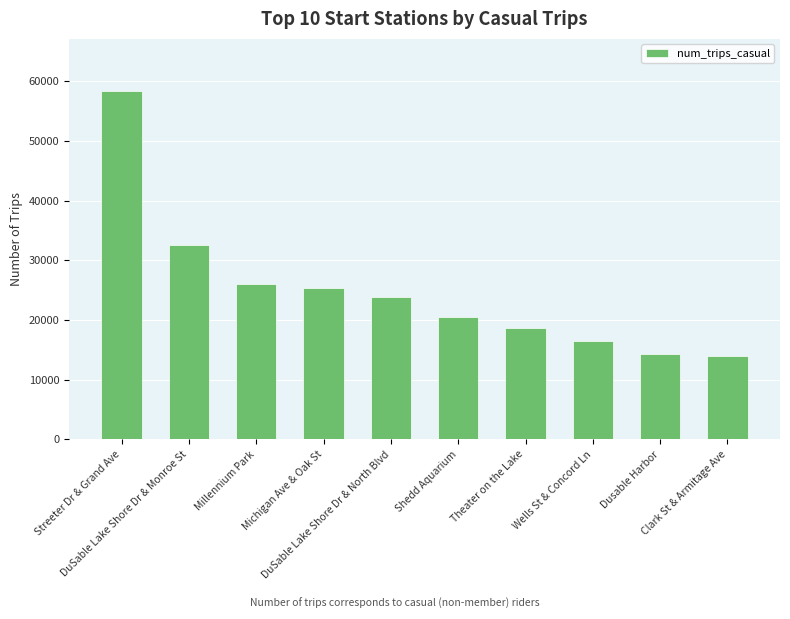

The value at DuSable Lake Shore Dr & Monroe St is 45917. True or false?

False